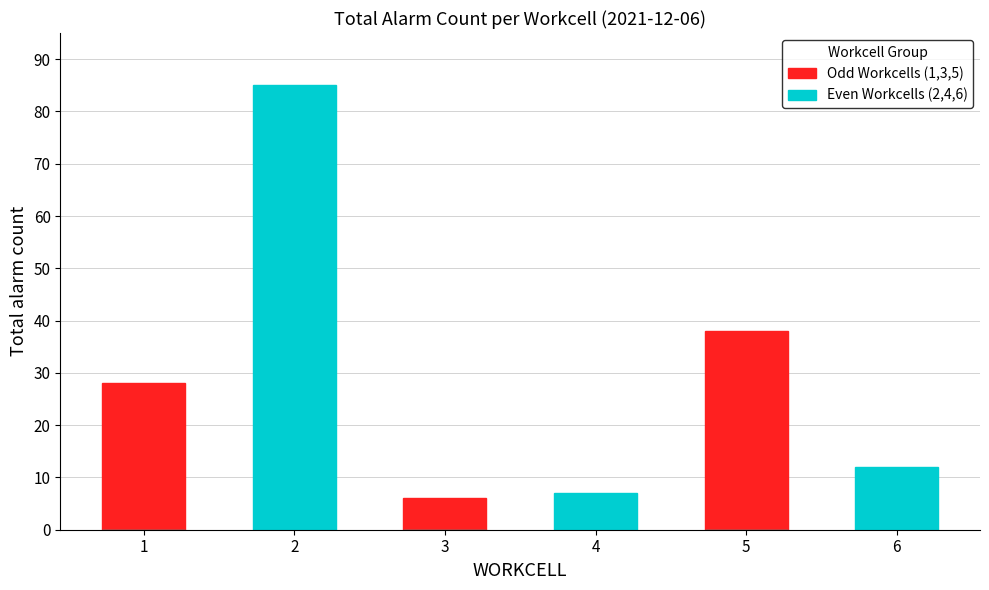

Which series has the widest spread of values?

Even Workcells (2,4,6)